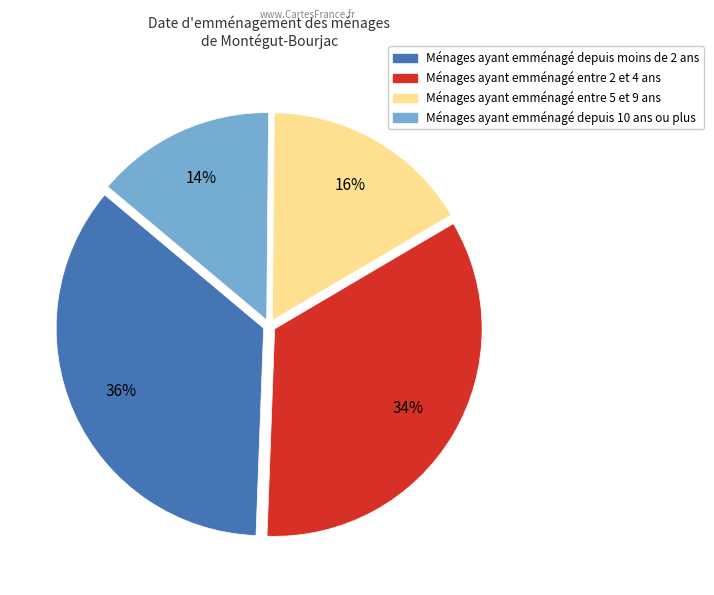

To the nearest percent, what is the average slice percentage?

25%